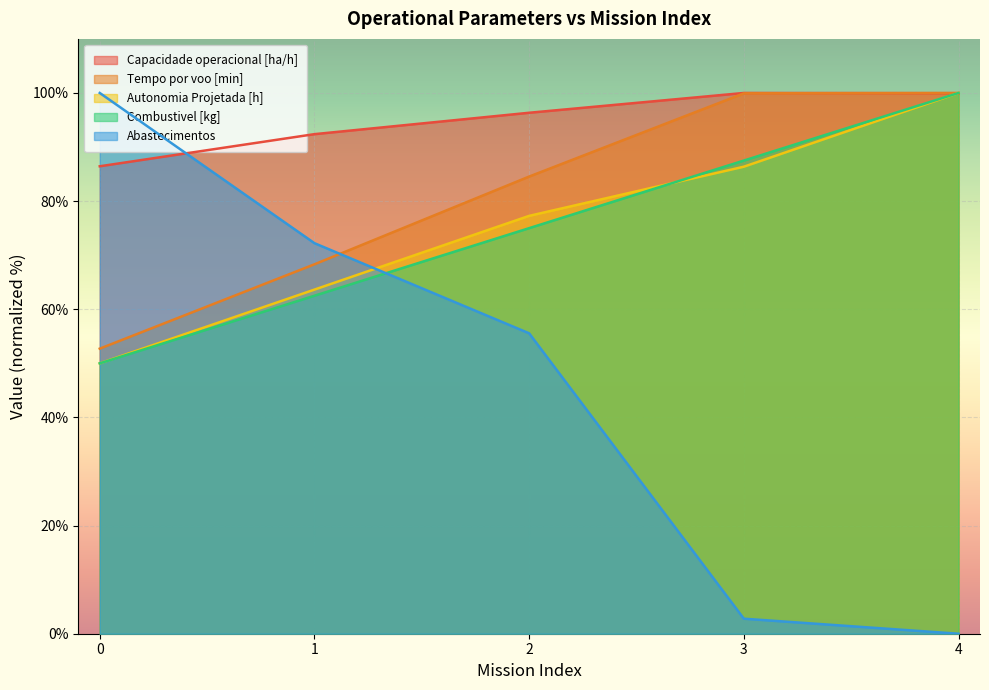

What is the approximate value of Tempo por voo [min] at 0?

52.7